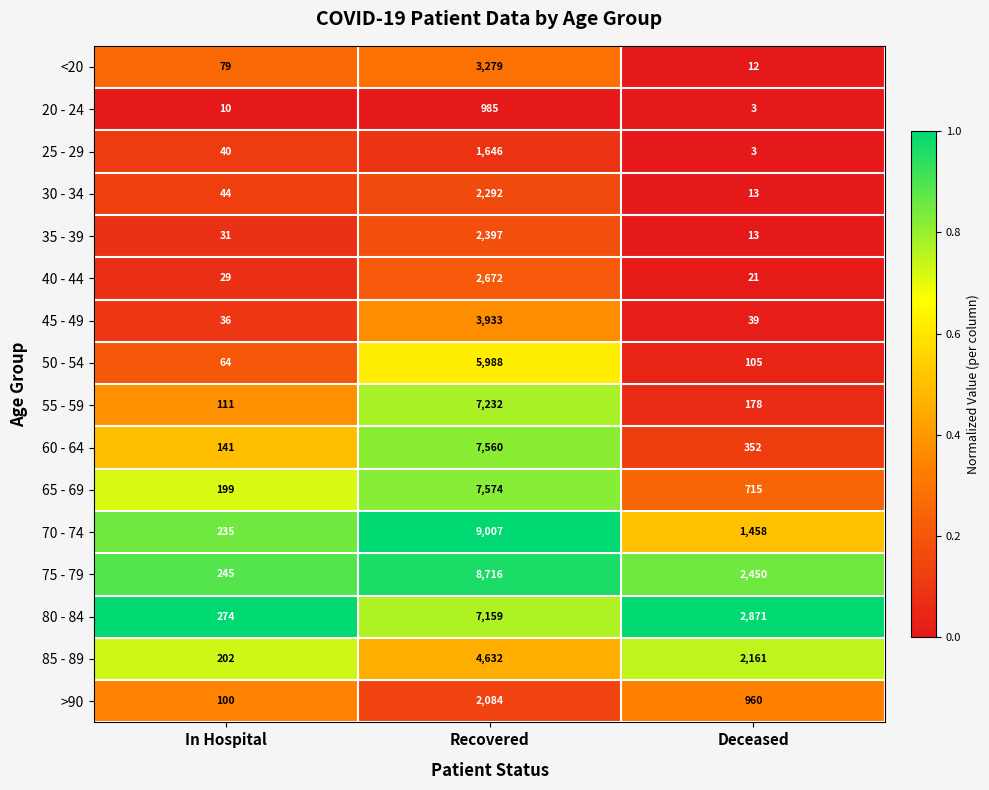

At which label does 70 - 74 first exceed 1458?

Recovered